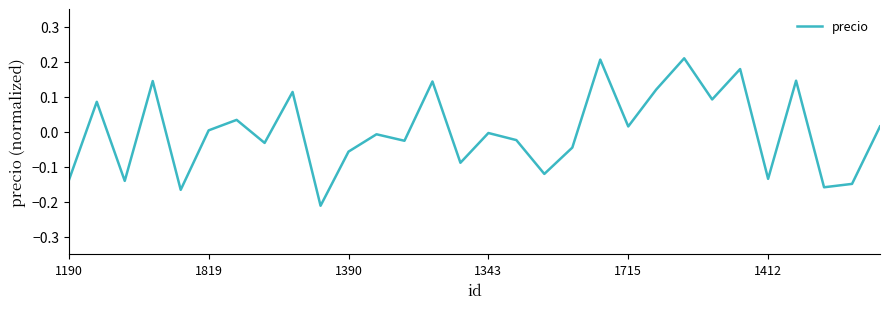

Is it true that the value at 1190 is -0.2?

False